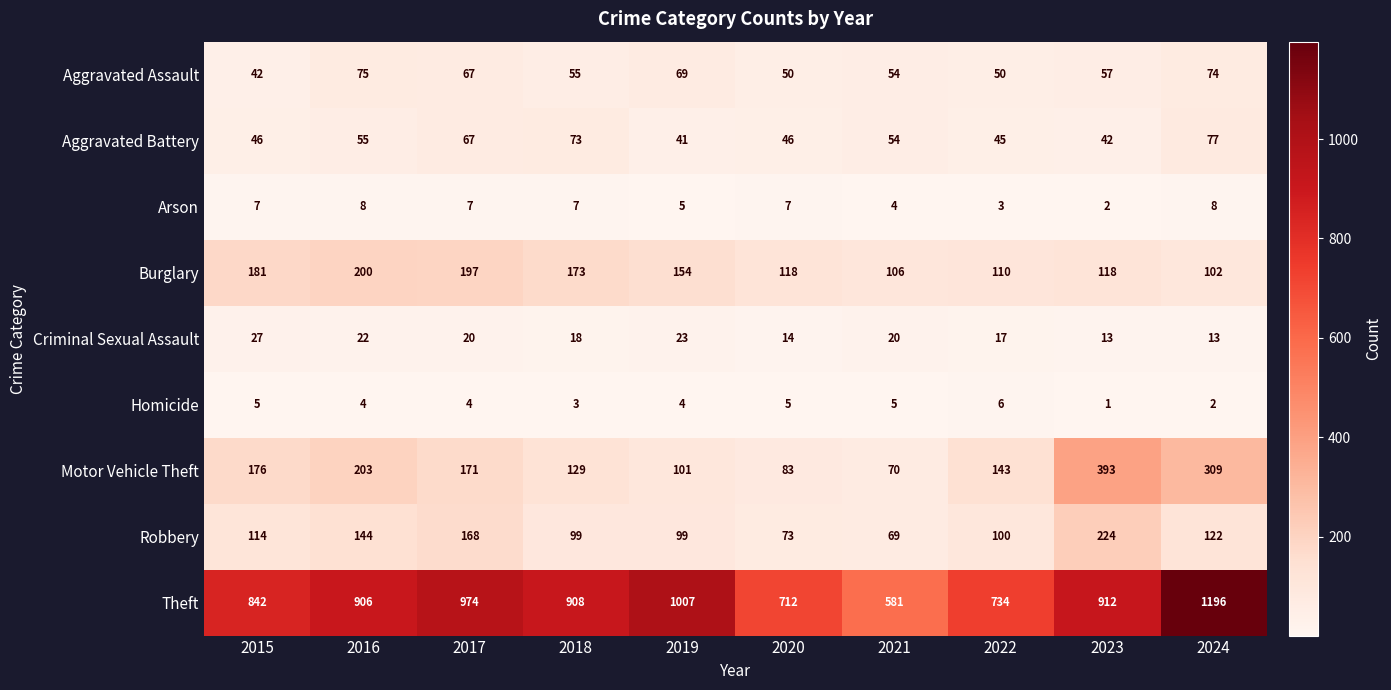

At 2023, list the series in order from largest to smallest.

Theft, Motor Vehicle Theft, Robbery, Burglary, Aggravated Assault, Aggravated Battery, Criminal Sexual Assault, Arson, Homicide